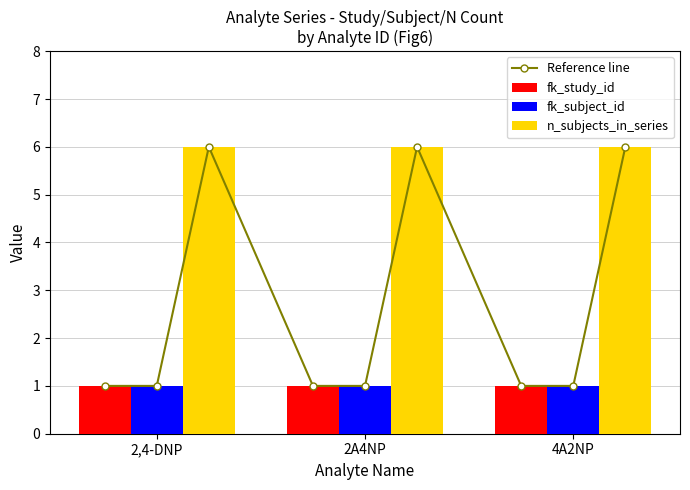

At 1, list the series in order from largest to smallest.

n_subjects_in_series, fk_study_id, fk_subject_id